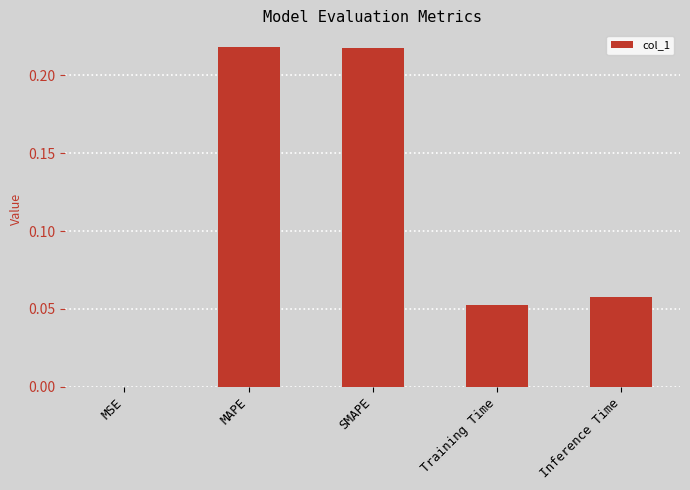

What is the sum of all values?

0.5